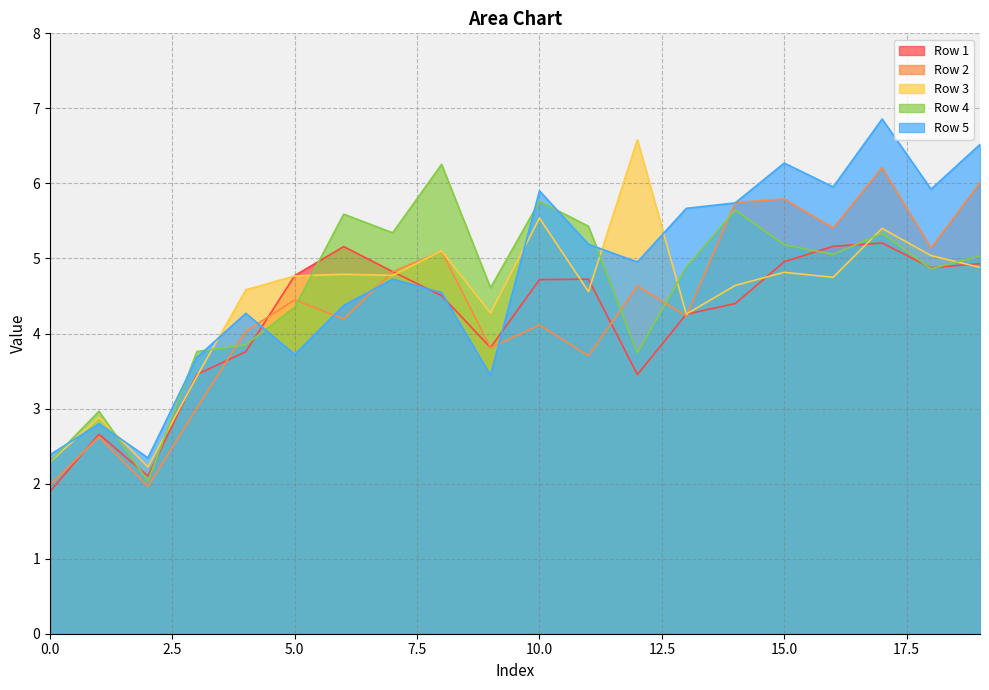

Which series has the widest spread of values?

Row 5